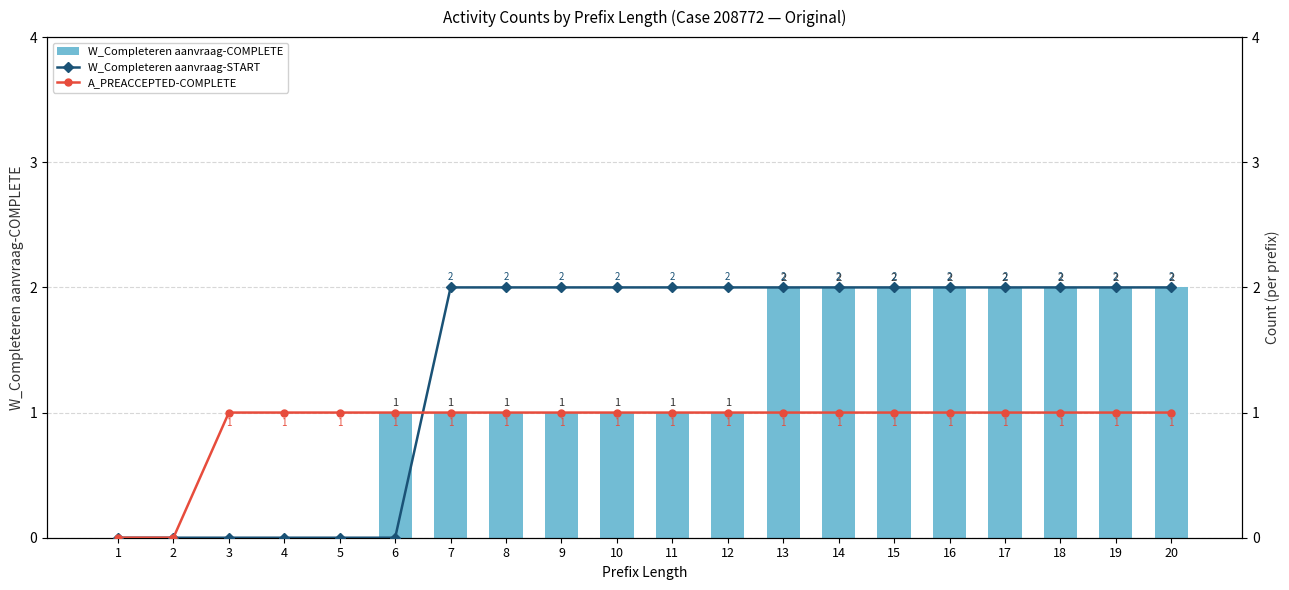

List the series in order of their peak value, highest first.

W_Completeren aanvraag-COMPLETE, W_Completeren aanvraag-START, A_PREACCEPTED-COMPLETE